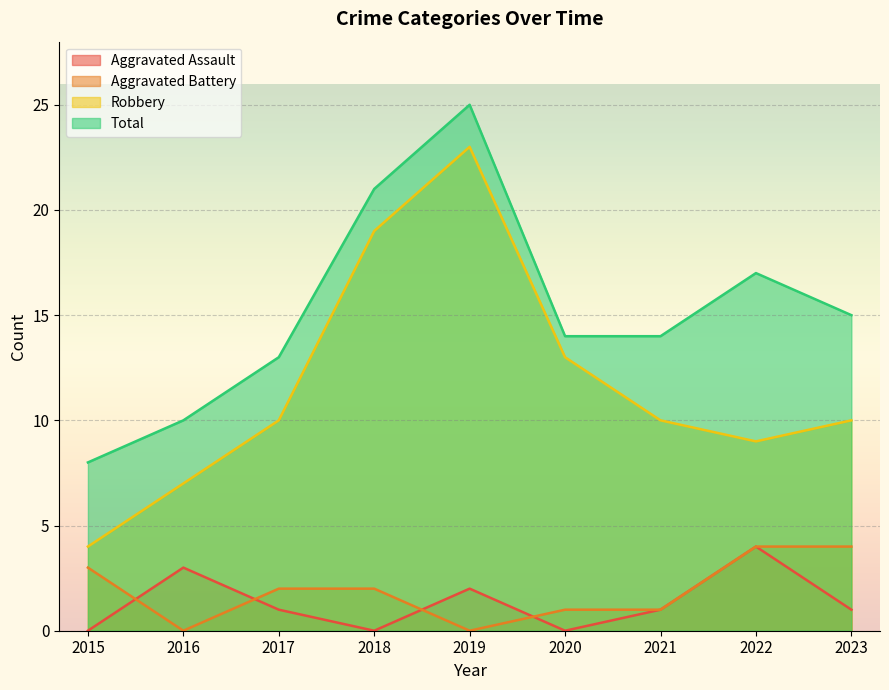

True or false: Aggravated Battery has a value of 2 at 2017.

True